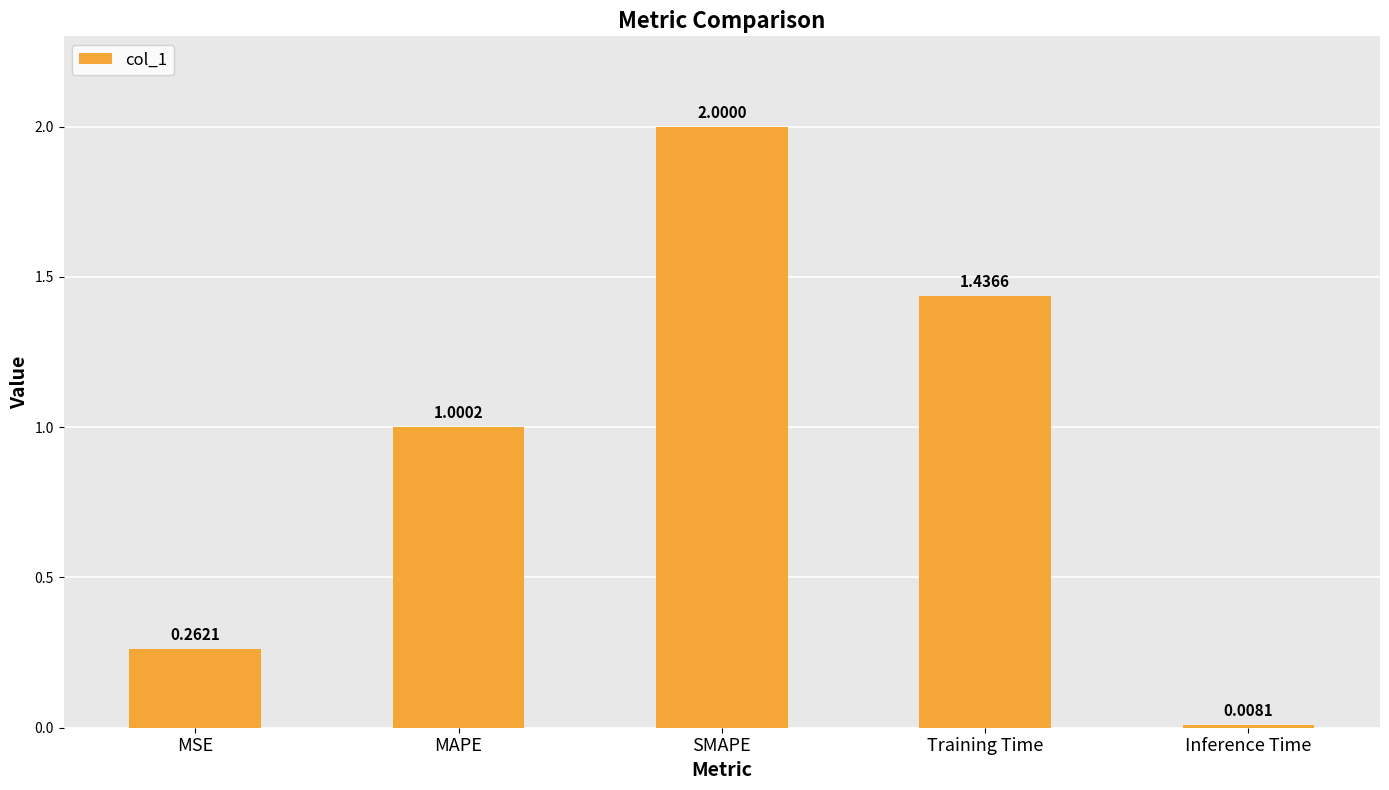

What is the difference between the maximum and second lowest values?

1.7